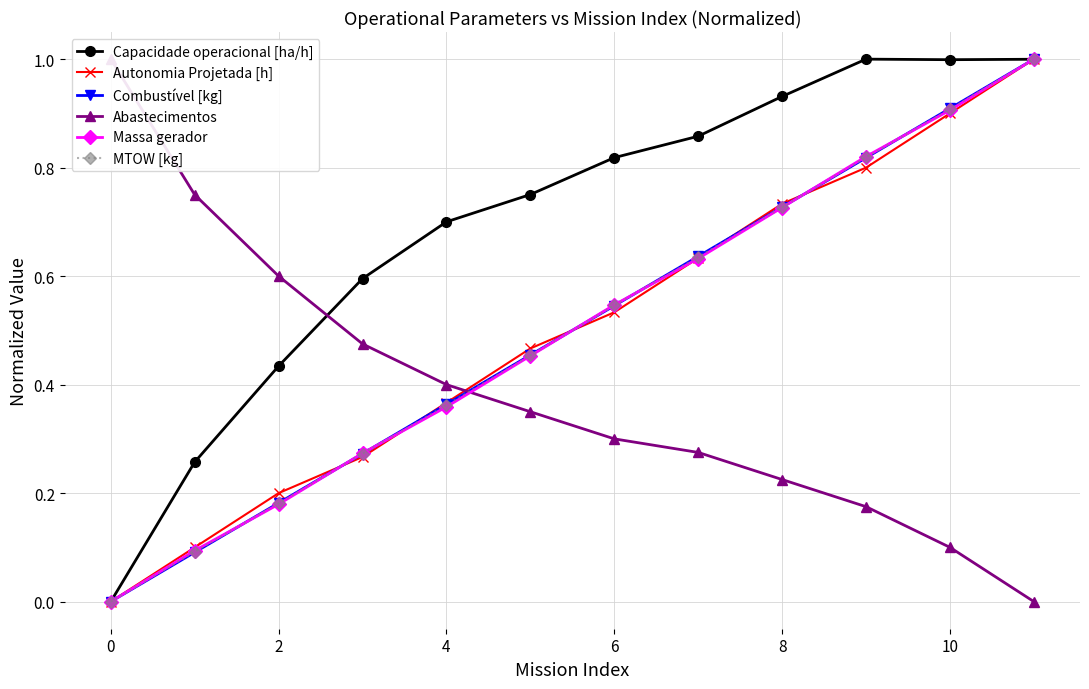

Where is the first local minimum for Capacidade operacional [ha/h]?

10